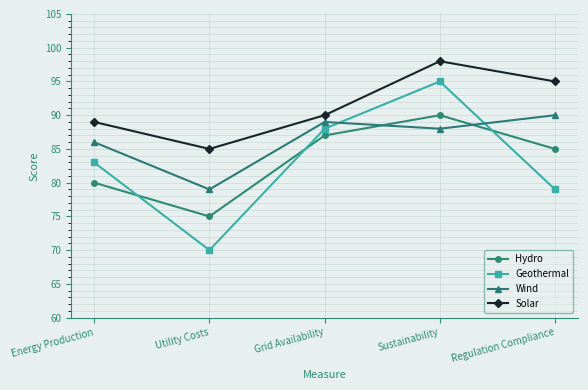

True or false: Hydro has a value of 128 at Energy Production.

False